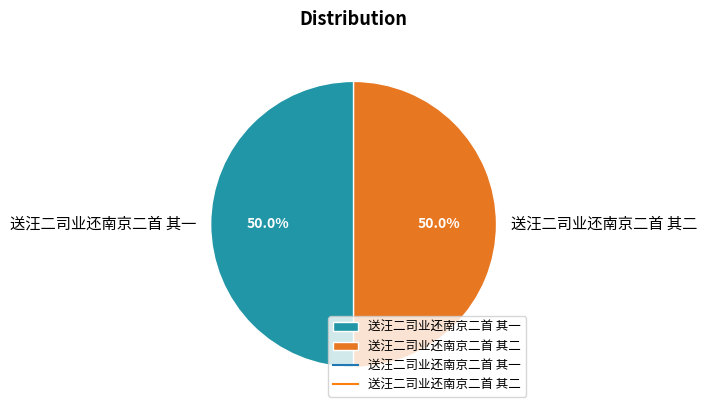

Approximately how many times larger is the value at 送汪二司业还南京二首 其二 compared to 送汪二司业还南京二首 其一?

1.0